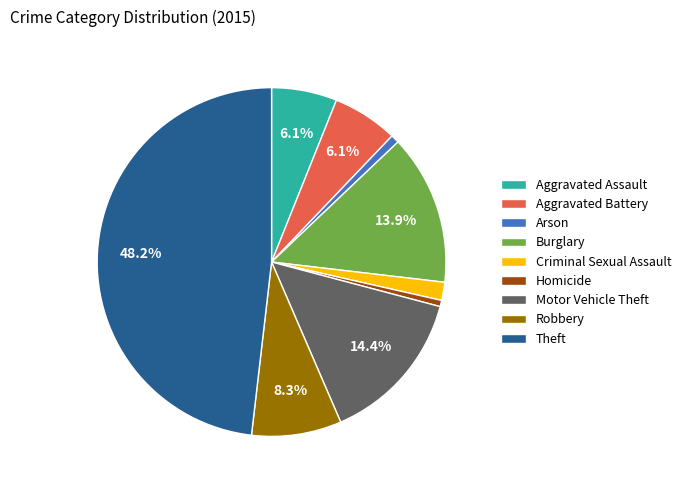

Is the sum of Burglary and Arson greater than half?

No